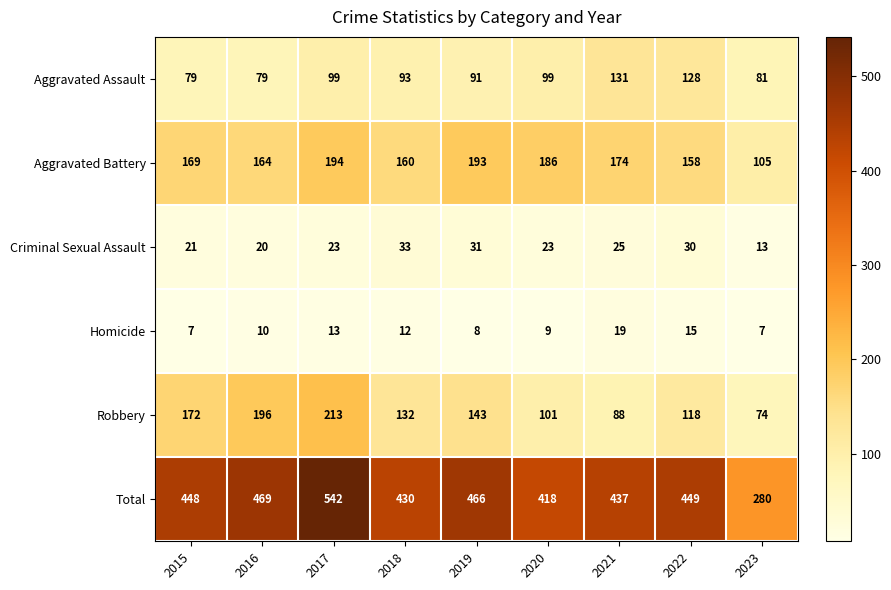

What is the maximum value shown in the chart?

542